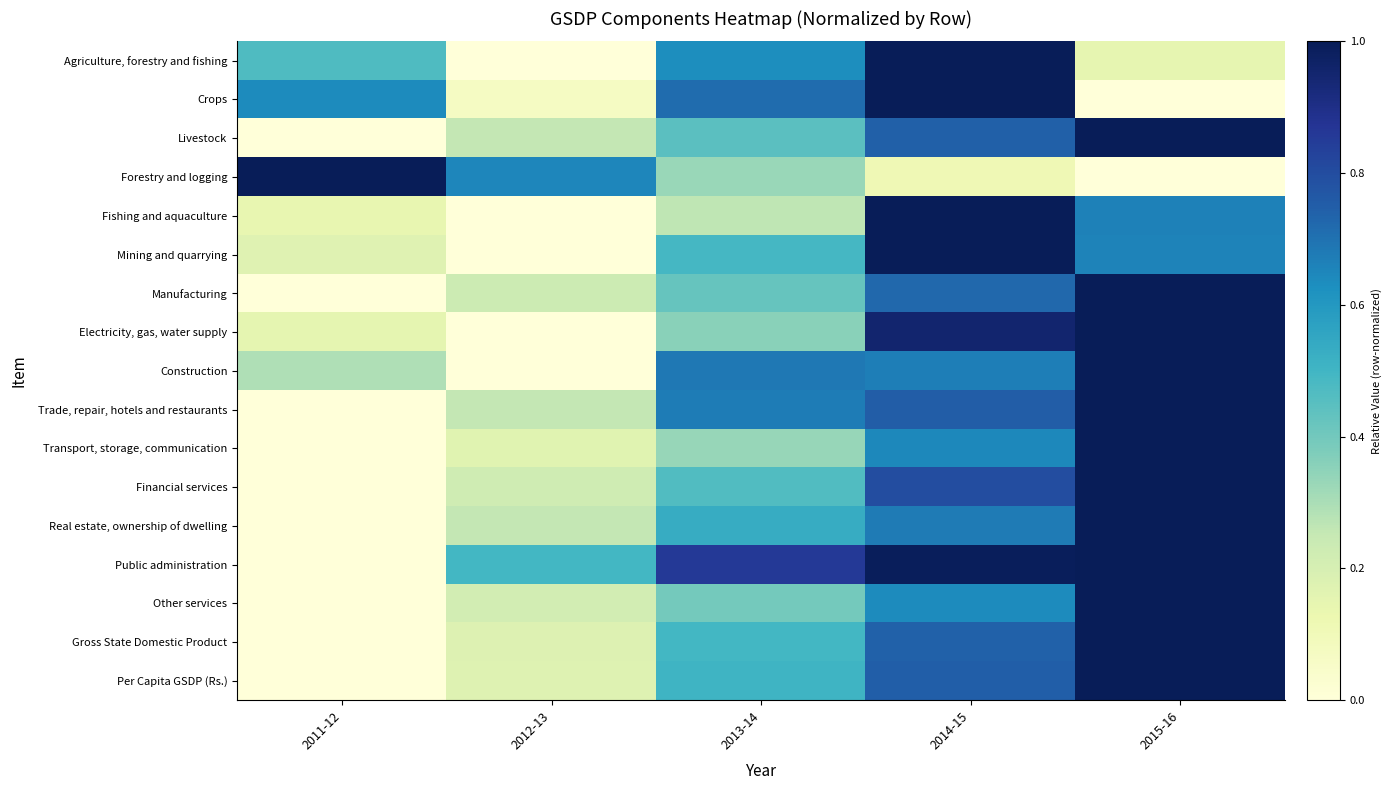

Reading left to right, transcribe all the data shown in this chart.

Agriculture, forestry and fishing: 2011-12=0.5	2012-13=0.0	2013-14=0.6	2014-15=1.0	2015-16=0.1
Crops: 2011-12=0.6	2012-13=0.1	2013-14=0.7	2014-15=1.0	2015-16=0.0
Livestock: 2011-12=0.0	2012-13=0.3	2013-14=0.4	2014-15=0.7	2015-16=1.0
Forestry and logging: 2011-12=1.0	2012-13=0.7	2013-14=0.3	2014-15=0.1	2015-16=0.0
Fishing and aquaculture: 2011-12=0.1	2012-13=0.0	2013-14=0.3	2014-15=1.0	2015-16=0.7
Mining and quarrying: 2011-12=0.2	2012-13=0.0	2013-14=0.5	2014-15=1.0	2015-16=0.7
Manufacturing: 2011-12=0.0	2012-13=0.2	2013-14=0.4	2014-15=0.7	2015-16=1.0
Electricity, gas, water supply: 2011-12=0.2	2012-13=0.0	2013-14=0.4	2014-15=1.0	2015-16=1.0
Construction: 2011-12=0.3	2012-13=0.0	2013-14=0.7	2014-15=0.7	2015-16=1.0
Trade, repair, hotels and restaurants: 2011-12=0.0	2012-13=0.3	2013-14=0.7	2014-15=0.8	2015-16=1.0
Transport, storage, communication: 2011-12=0.0	2012-13=0.2	2013-14=0.3	2014-15=0.6	2015-16=1.0
Financial services: 2011-12=0.0	2012-13=0.2	2013-14=0.5	2014-15=0.8	2015-16=1.0
Real estate, ownership of dwelling: 2011-12=0.0	2012-13=0.3	2013-14=0.5	2014-15=0.7	2015-16=1.0
Public administration: 2011-12=0.0	2012-13=0.5	2013-14=0.9	2014-15=1.0	2015-16=1.0
Other services: 2011-12=0.0	2012-13=0.2	2013-14=0.4	2014-15=0.6	2015-16=1.0
Gross State Domestic Product: 2011-12=0.0	2012-13=0.2	2013-14=0.5	2014-15=0.7	2015-16=1.0
Per Capita GSDP (Rs.): 2011-12=0.0	2012-13=0.2	2013-14=0.5	2014-15=0.7	2015-16=1.0